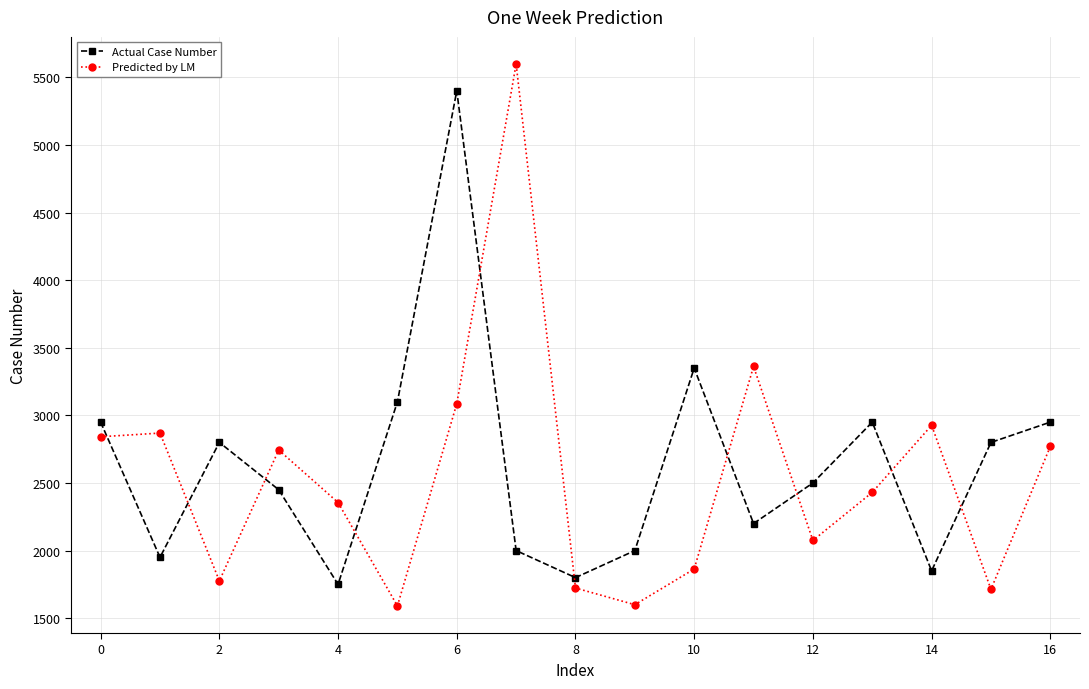

In Predicted by LM, how many points are lower than both neighbors (excluding endpoints)?

5